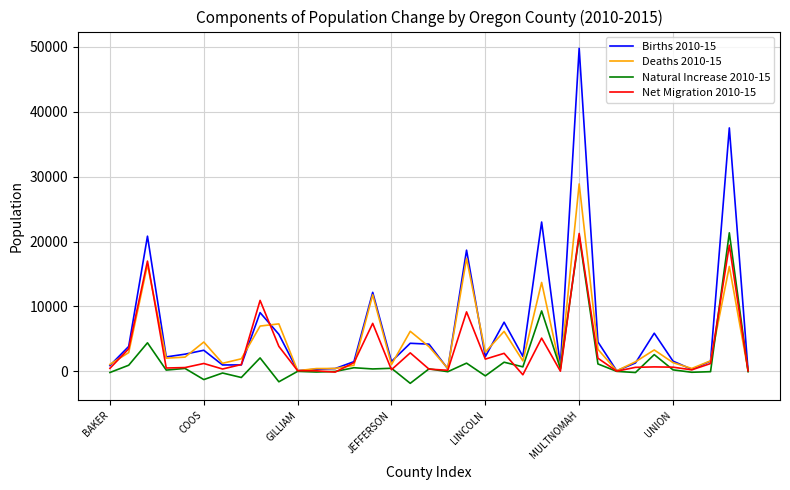

What are all the series names shown in the legend?

Births 2010-15, Deaths 2010-15, Natural Increase 2010-15, Net Migration 2010-15